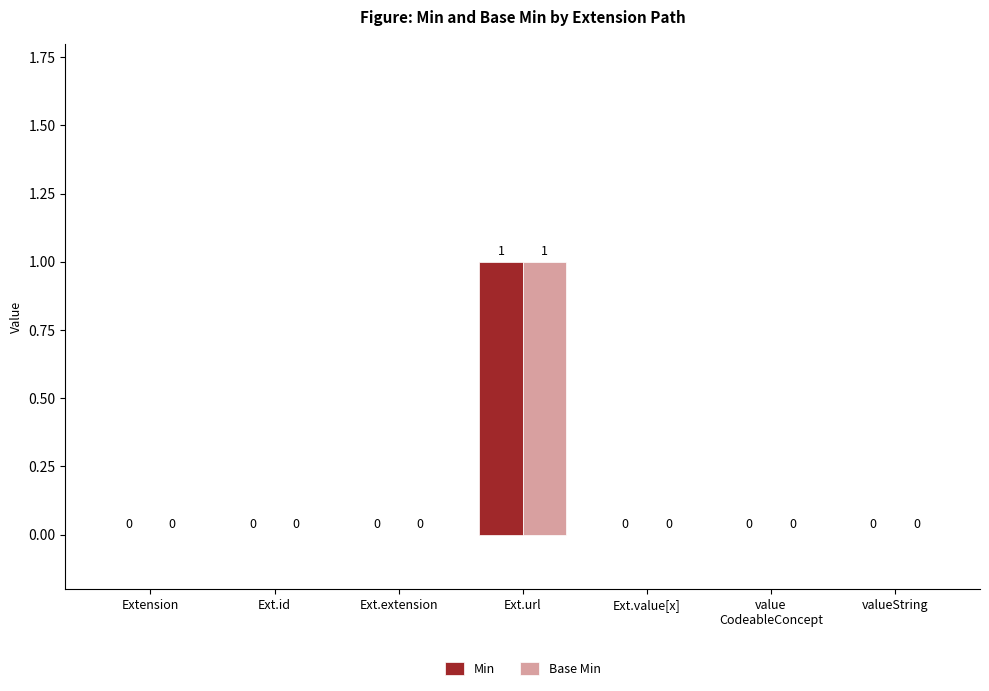

Reading right to left, extract all data points from this chart.

Min: 0	0	0	1	0	0	0
Base Min: 0	0	0	1	0	0	0